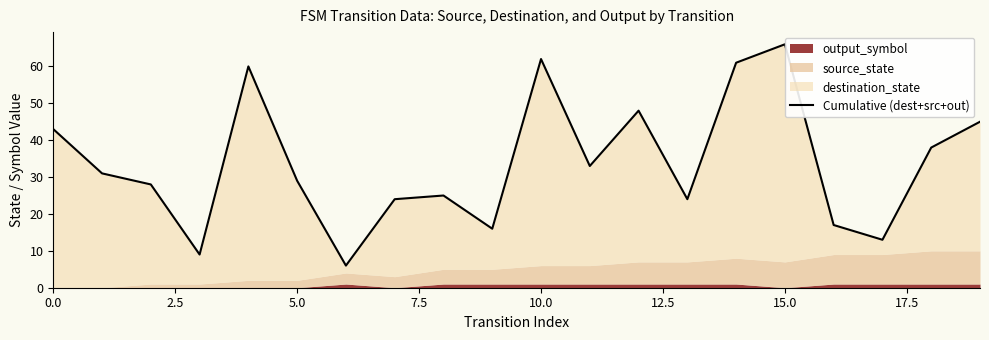

Reading right to left, what are all the values shown in this chart?

45	38	13	17	66	61	24	48	33	62	16	25	24	6	29	60	9	28	31	43